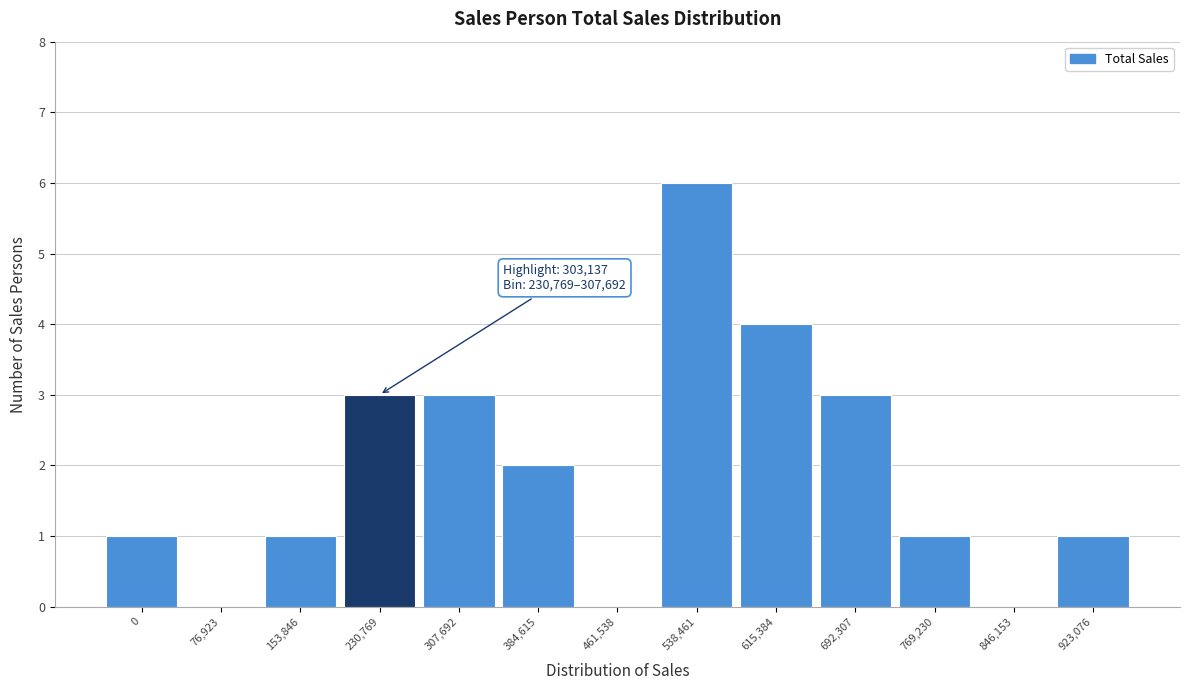

Reading left to right, extract all data points from this chart.

0=1	76,923=0	153,846=1	230,769=3	307,692=3	384,615=2	461,538=0	538,461=6	615,384=4	692,307=3	769,230=1	846,153=0	923,076=1